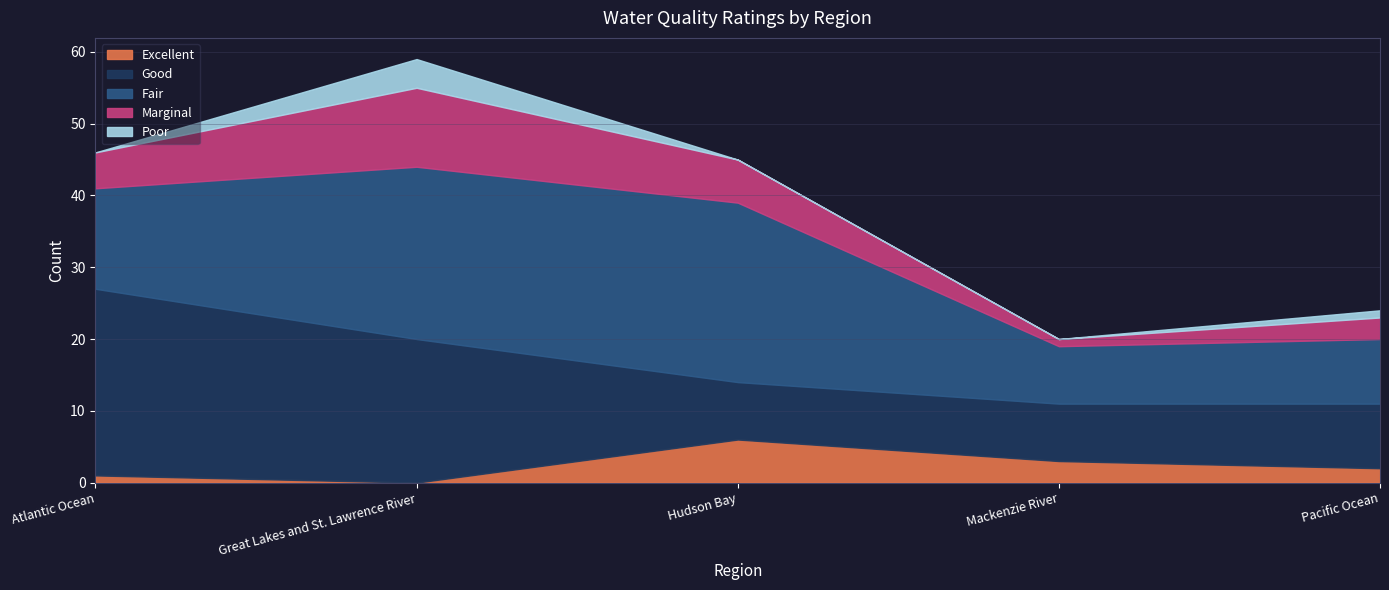

Reading left to right, transcribe all the data shown in this chart.

Excellent: 1	0	6	3	2
Good: 26	20	8	8	9
Fair: 14	24	25	8	9
Marginal: 5	11	6	1	3
Poor: 0	4	0	0	1